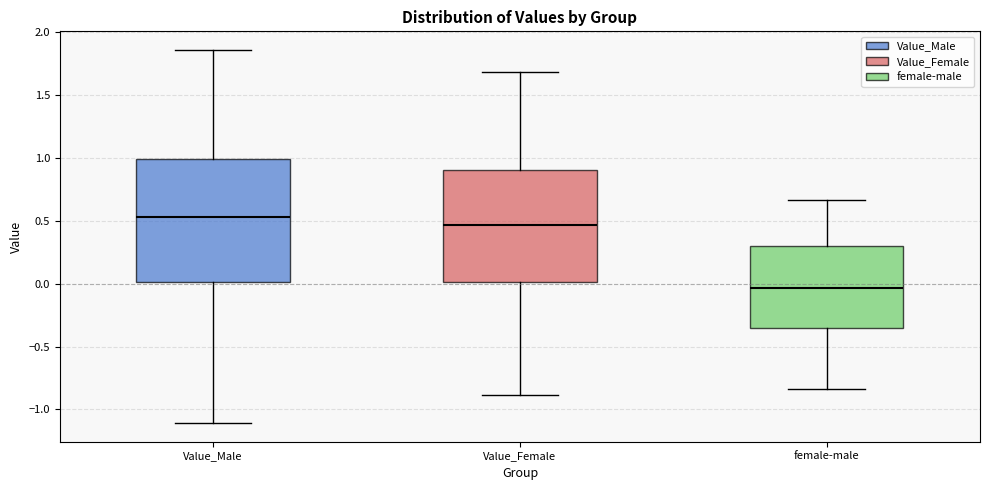

Which box's median line is the highest?

Value_Male